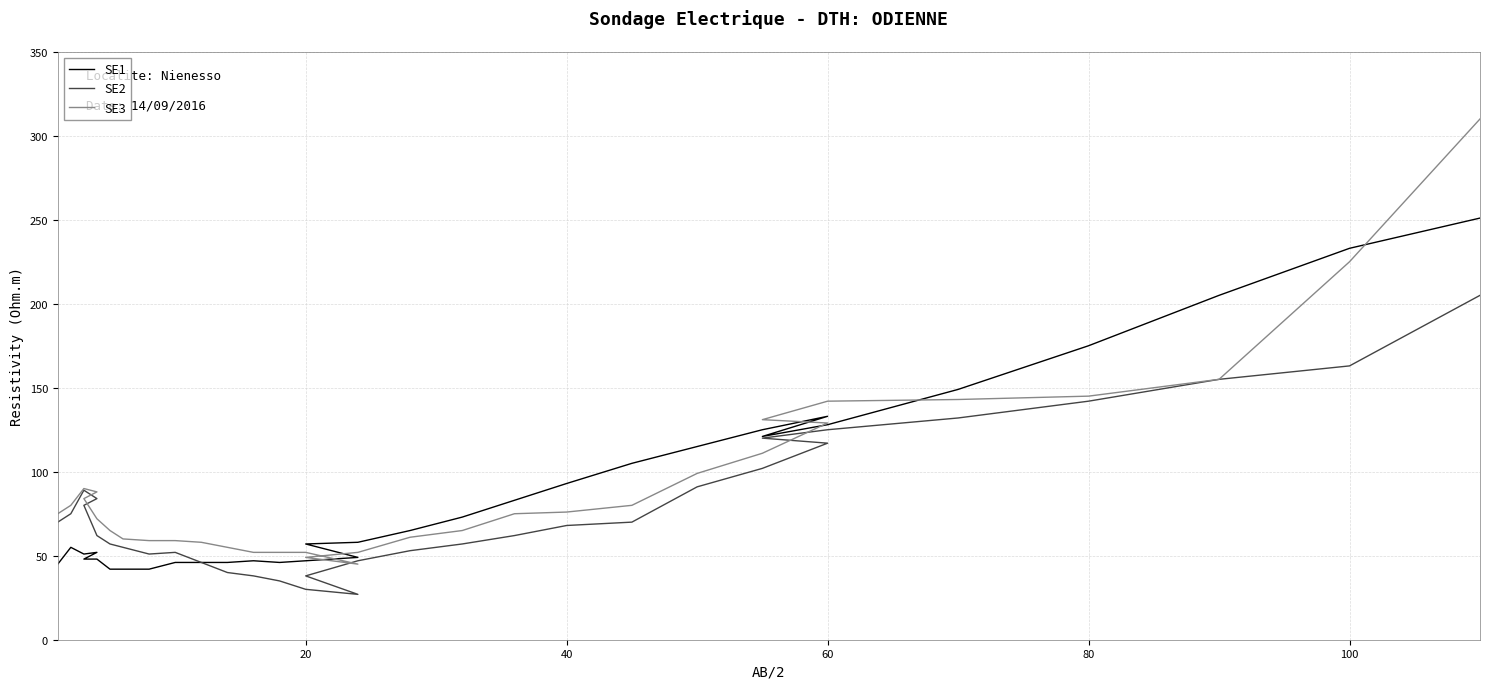

True or false: SE3 and SE2 intersect in this chart.

False